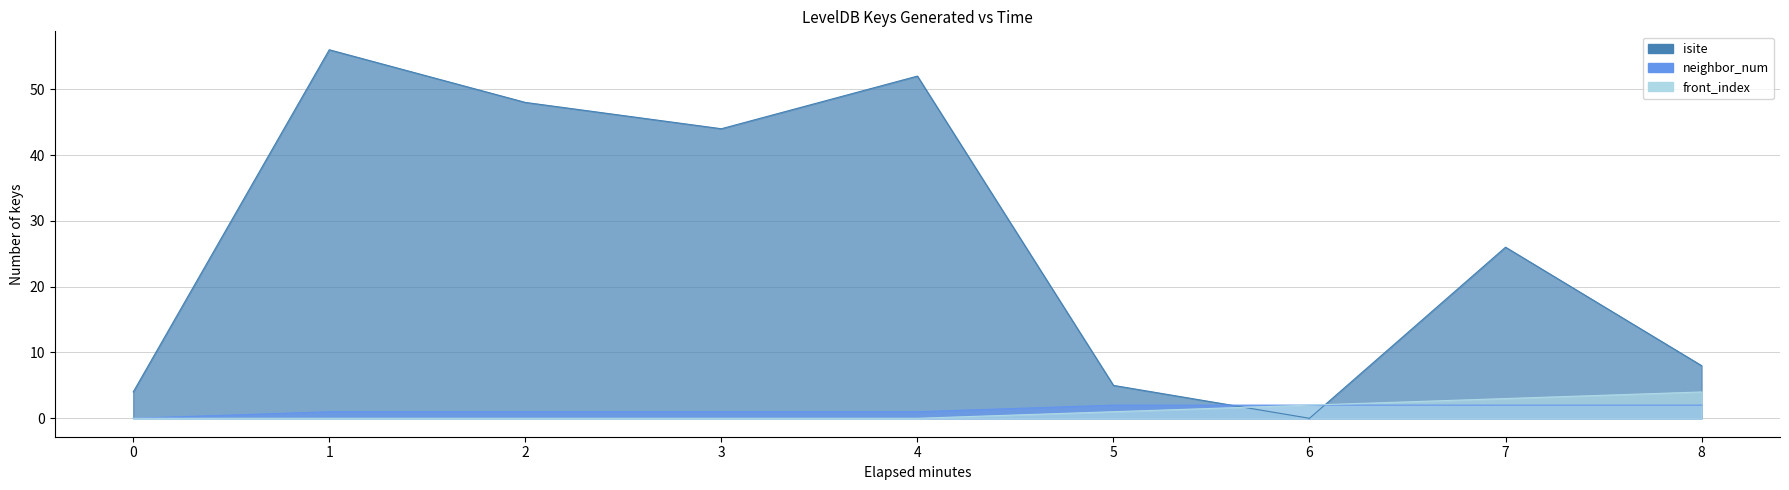

What is the average value of the isite series?

27